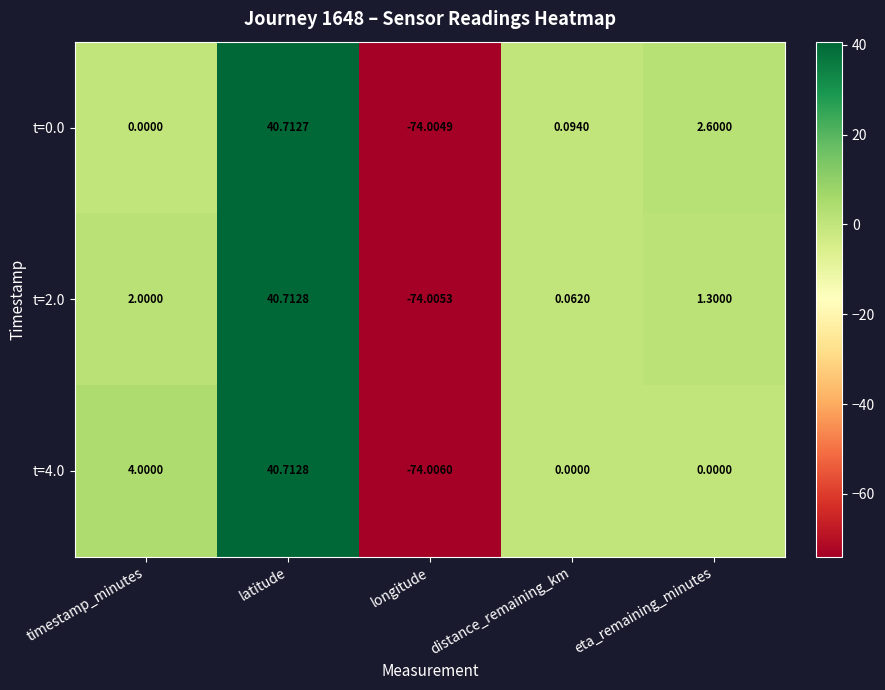

At which label does t=2.0 first exceed 1?

timestamp_minutes